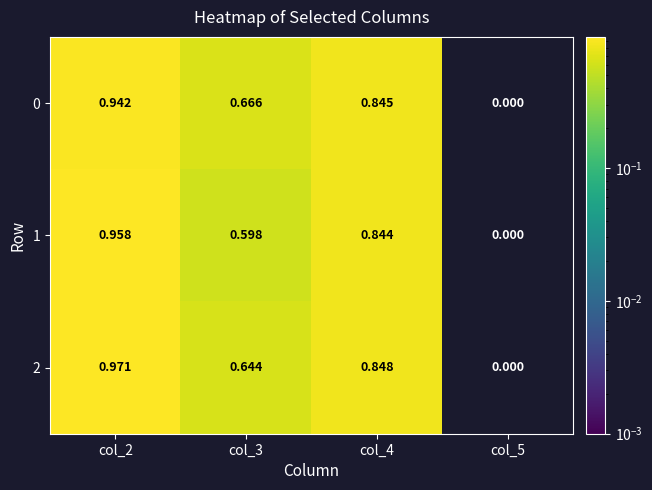

List the series in order of their peak value, lowest first.

0, 1, 2